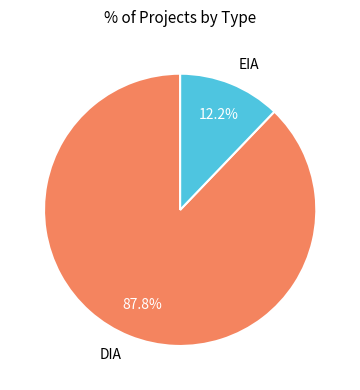

True or false: EIA accounts for 6% of the total.

False